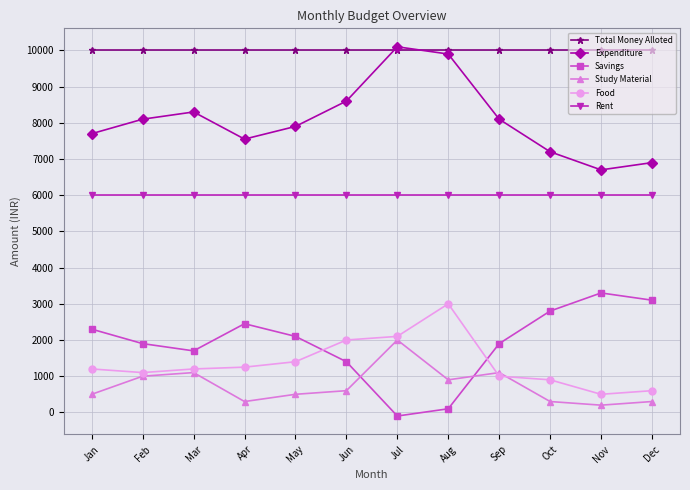

What is the difference between the second highest and minimum values in the Expenditure series?

3200